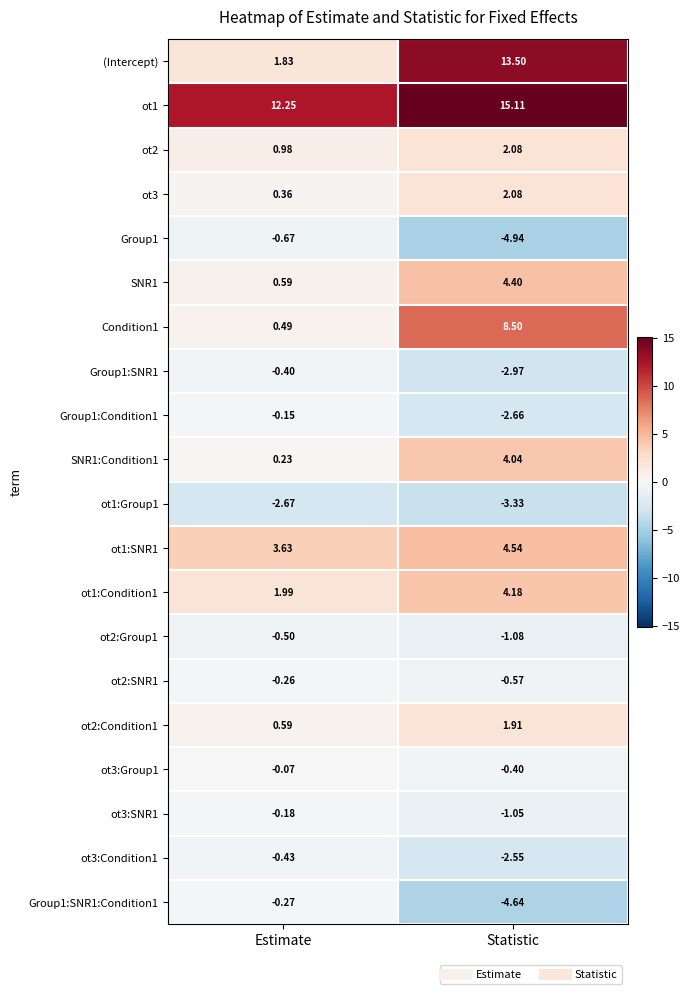

Which series has the widest spread of values?

(Intercept)